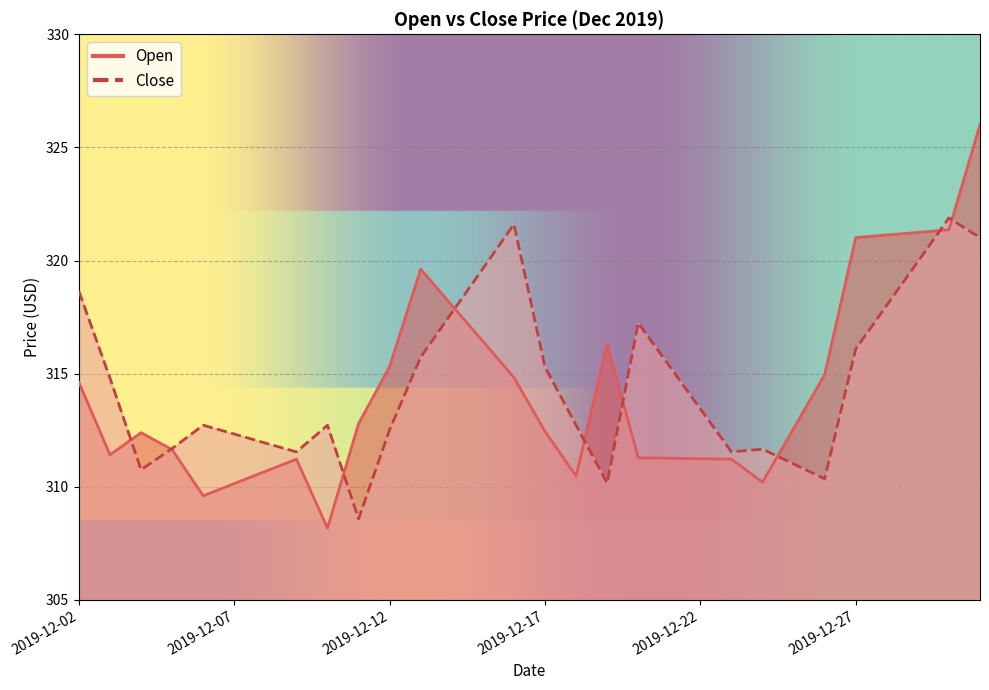

At how many categories does at least one series exceed 323?

1